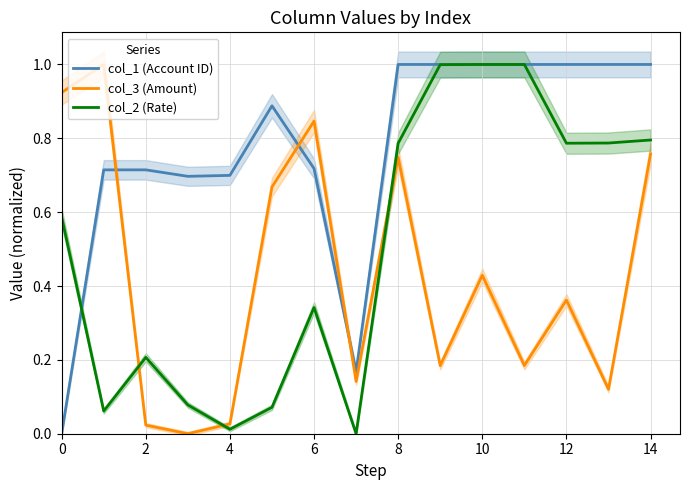

At which category is the sum across all series the highest?

14